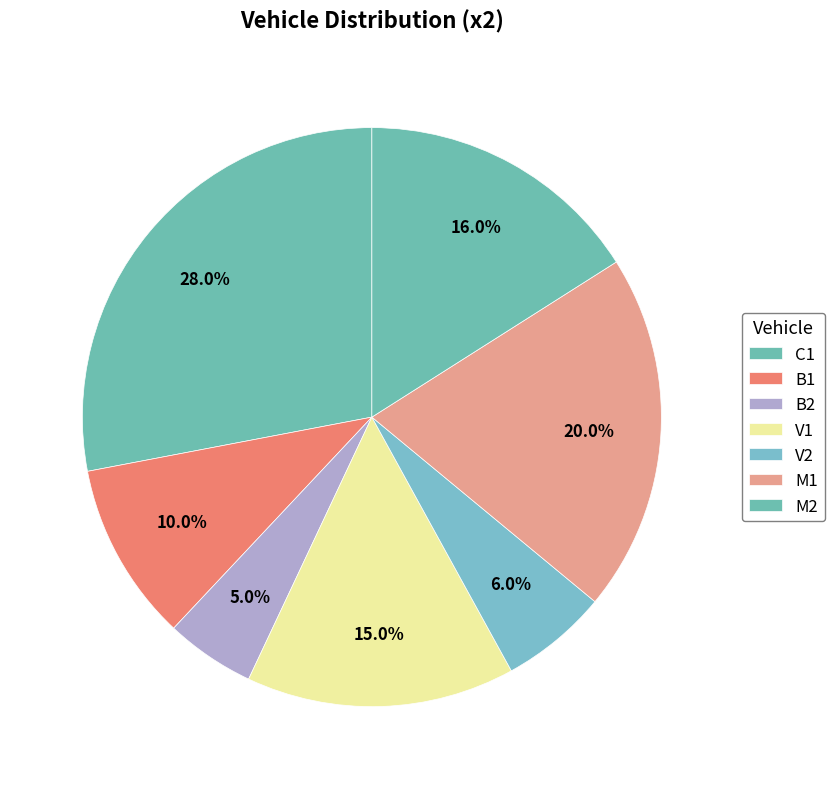

Does B2 account for over 50% of the chart?

No